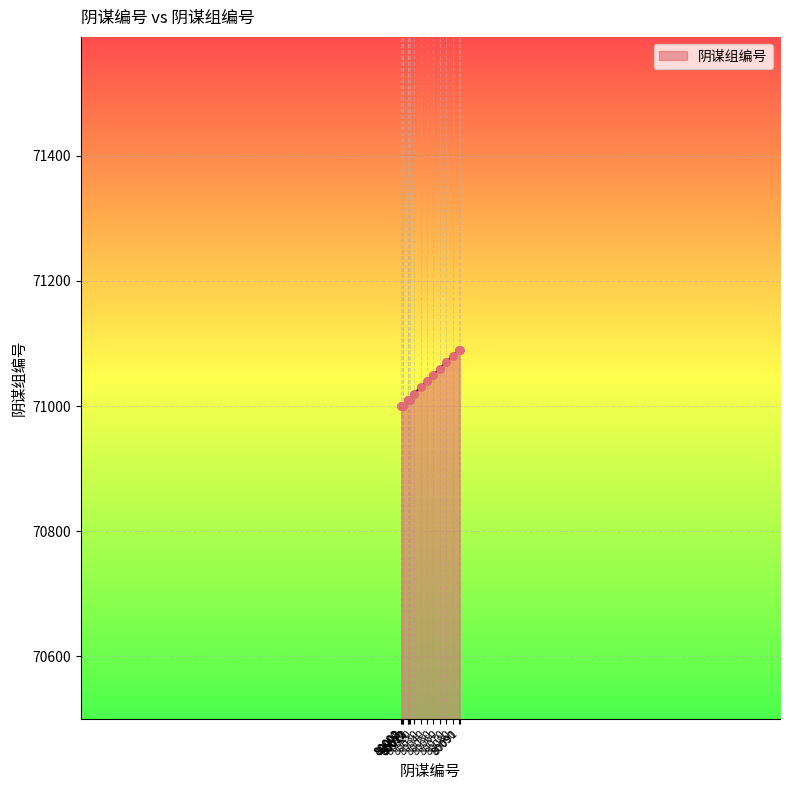

Which has a higher value, 80013 or 80080?

80080